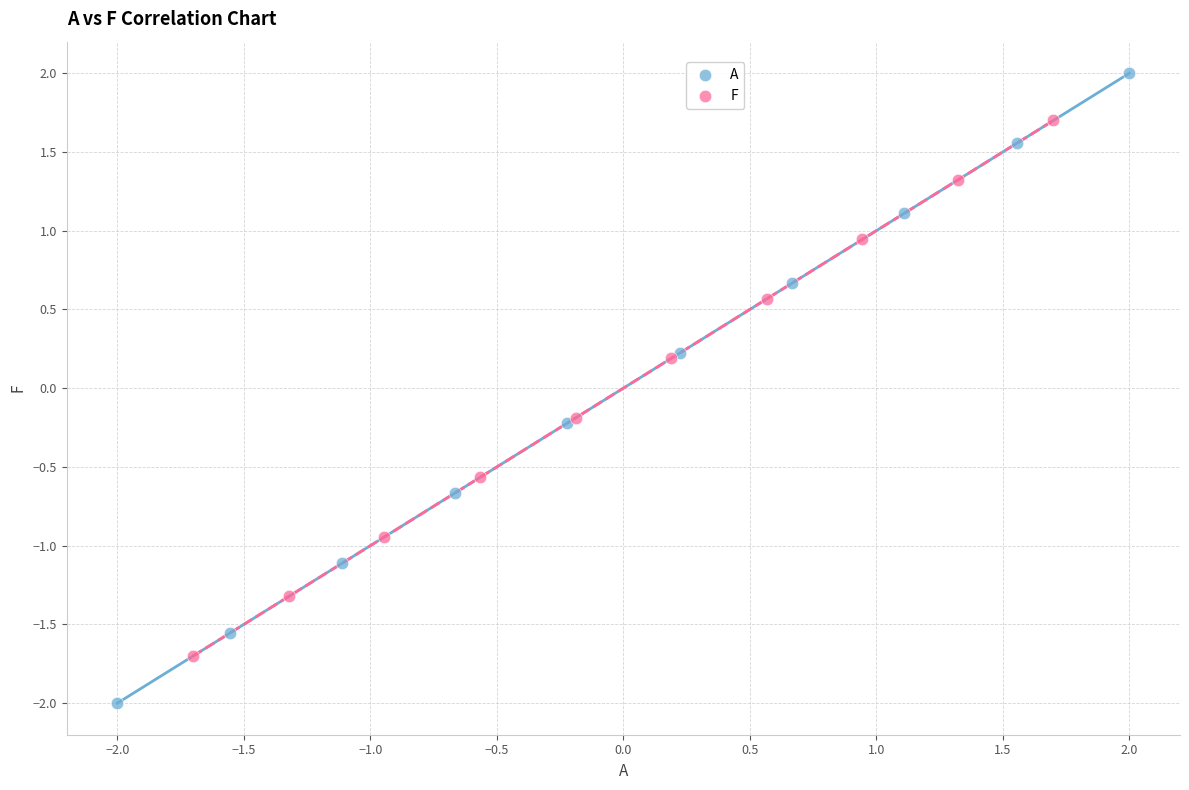

Which series has the widest spread of Y values?

A